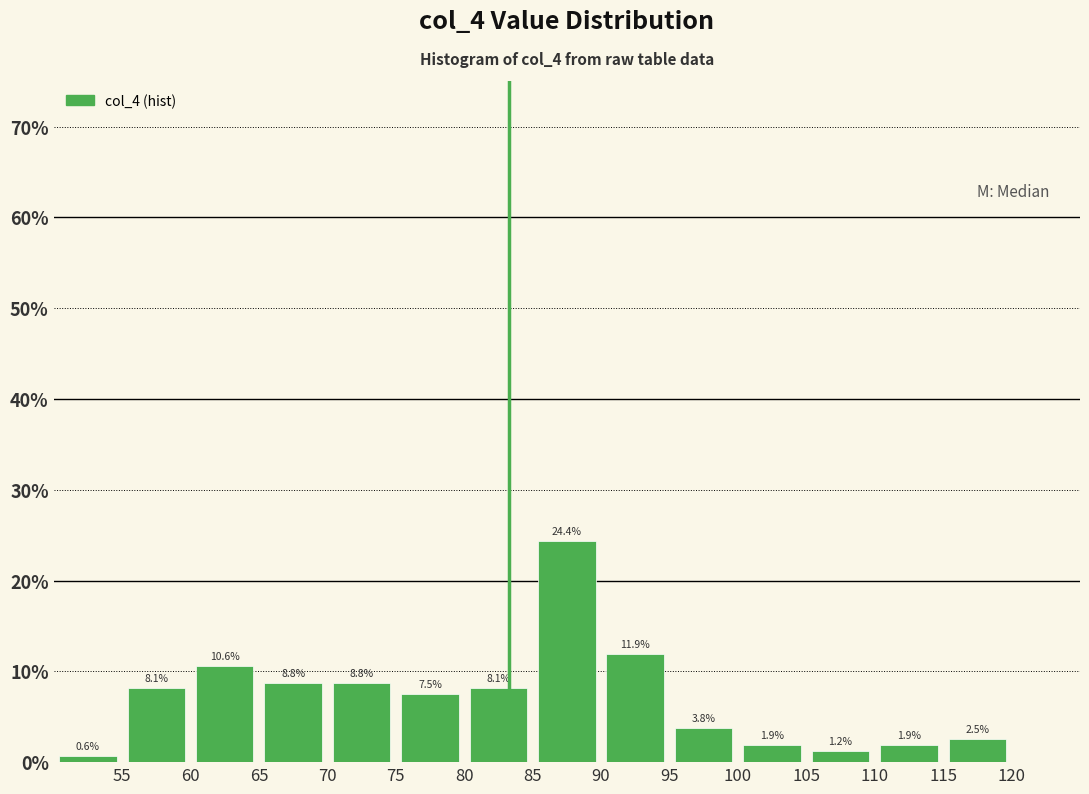

Reading left to right, transcribe this chart: for each bar, give the range it covers on the x-axis and its height.

50 to 55: 0.6
55 to 60: 8.1
60 to 65: 10.6
65 to 70: 8.8
70 to 75: 8.8
75 to 80: 7.5
80 to 85: 8.1
85 to 90: 24.4
90 to 95: 11.9
95 to 100: 3.8
100 to 105: 1.9
105 to 110: 1.2
110 to 115: 1.9
115 to 120: 2.5